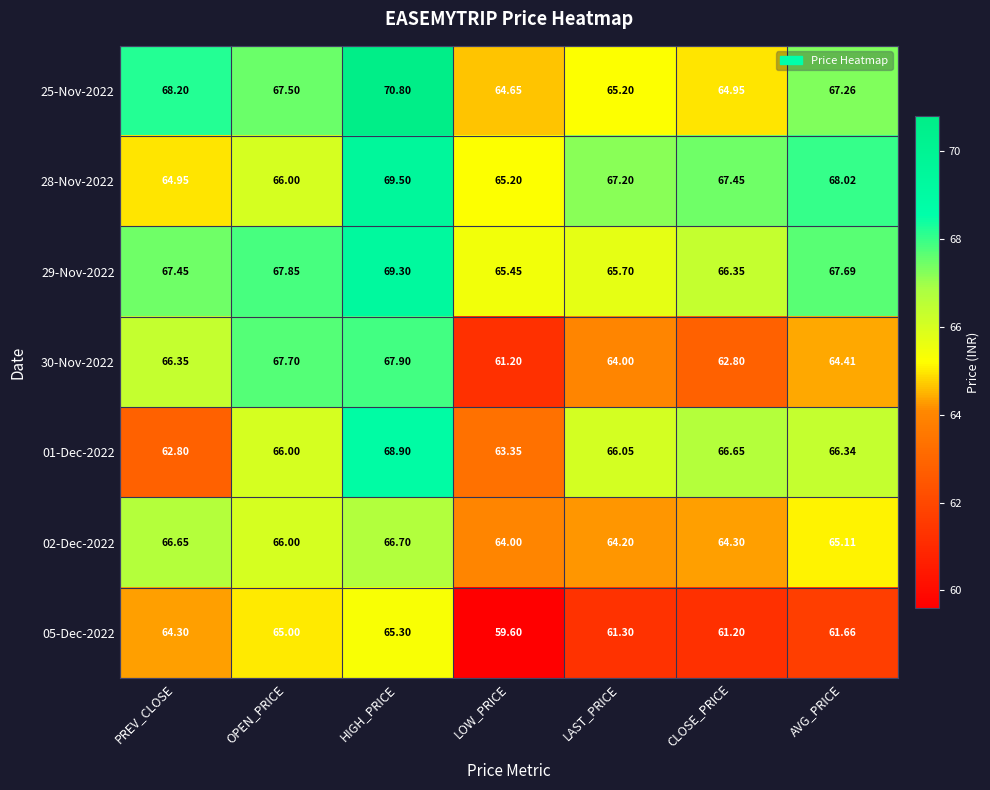

At which category is the sum across all series the highest?

HIGH_PRICE